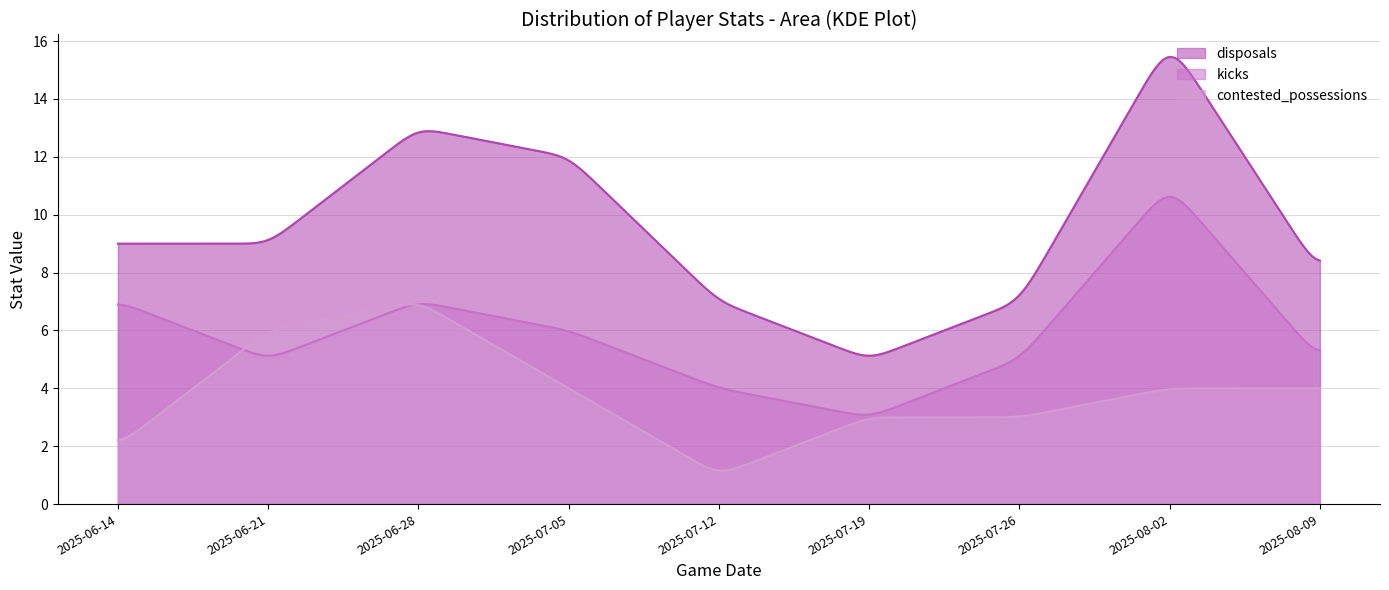

What is the maximum value for contested_possessions?

6.9